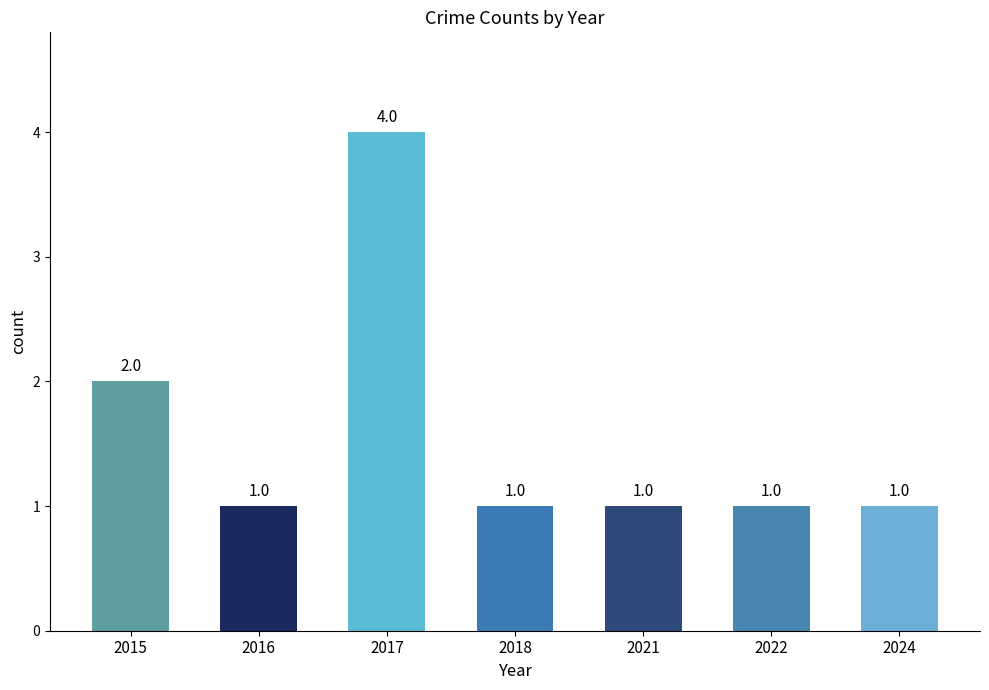

What is the approximate value at 2024?

1